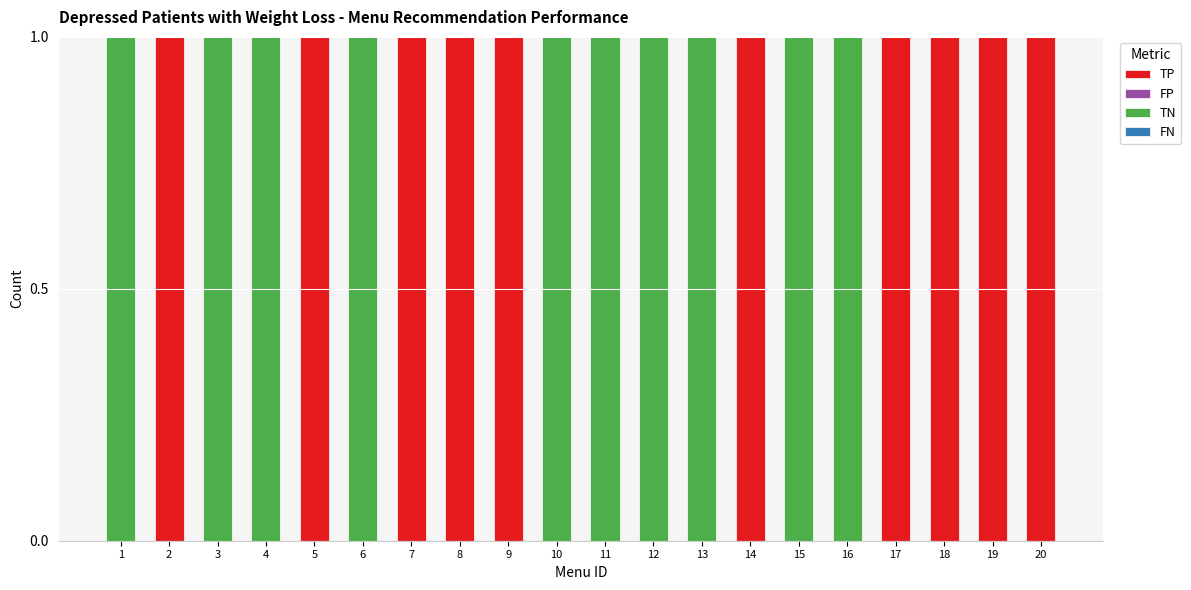

The value of TP at 6 is 0. True or false?

True